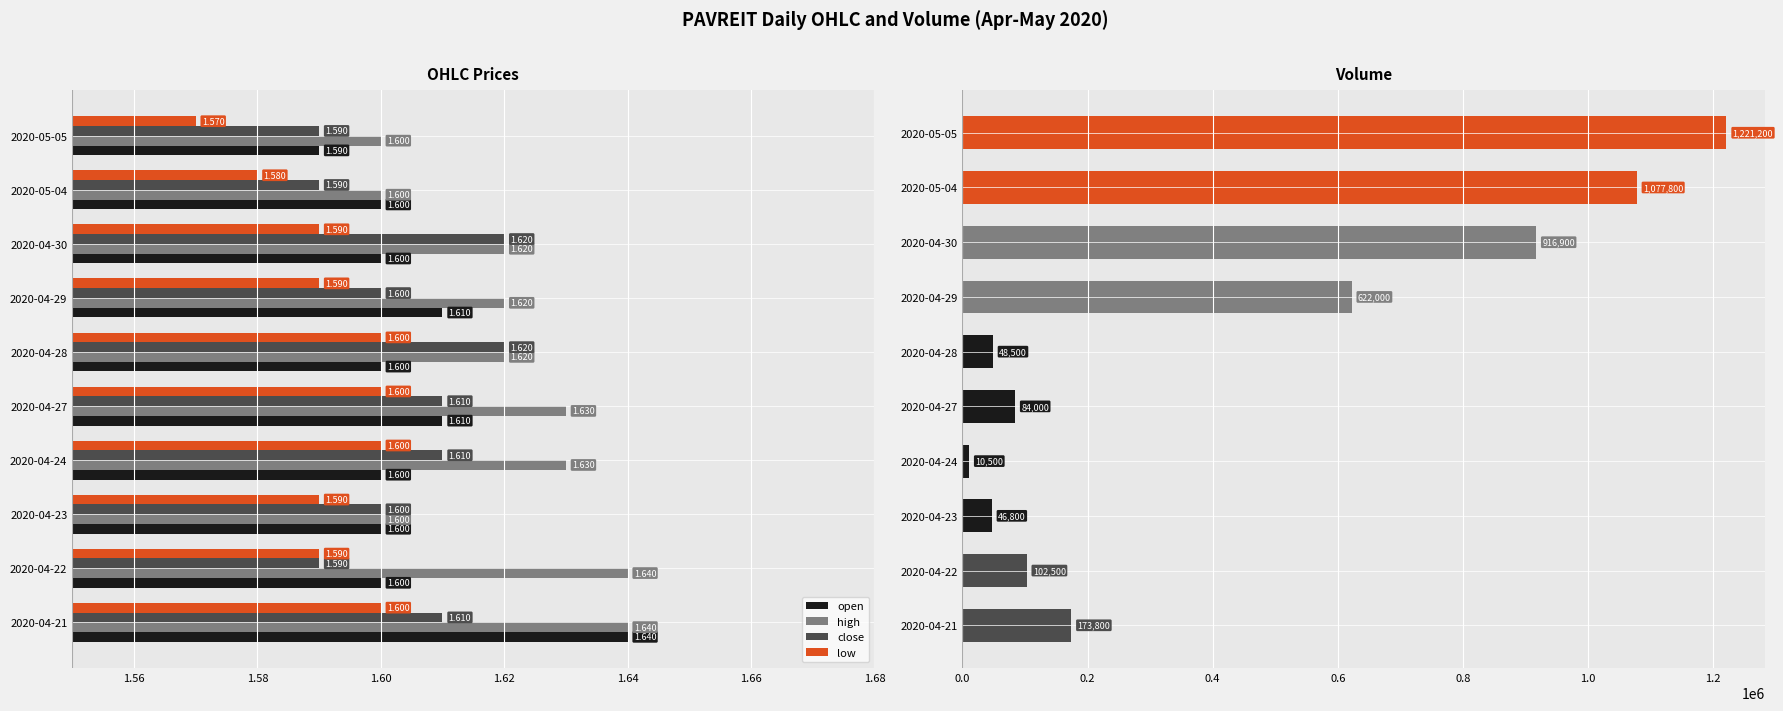

Is the value of high at 2020-04-21 greater than the value of close at 2020-04-22?

Yes